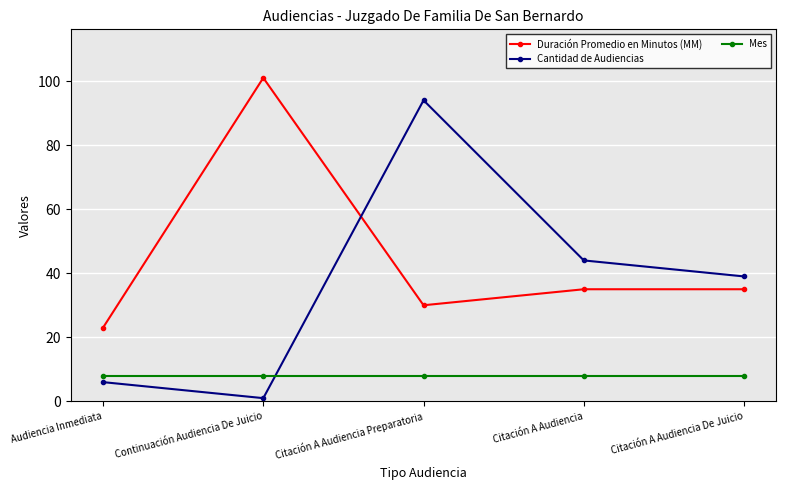

What is the label of the 5th point from the right?

Audiencia Inmediata